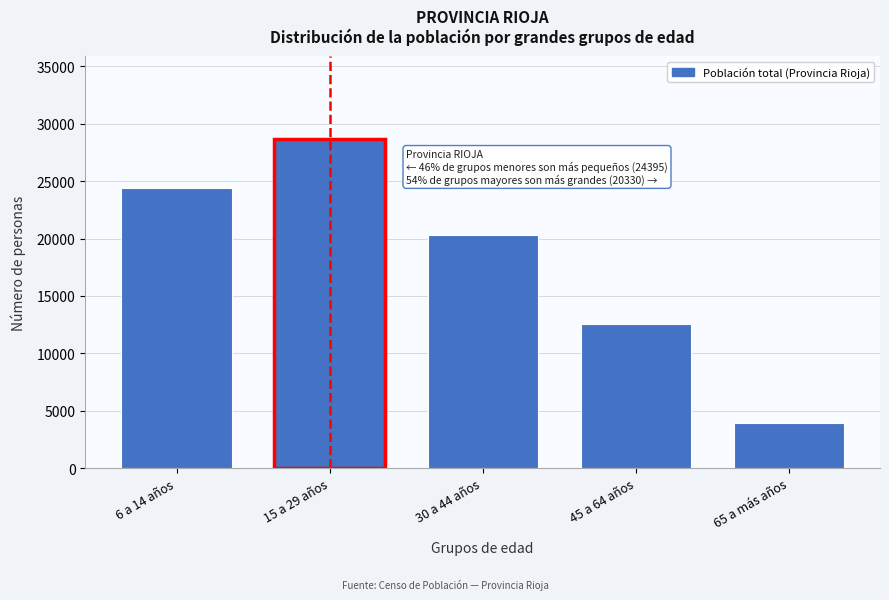

Reading right to left, extract all data points from this chart.

3913	12578	20330	28708	24395